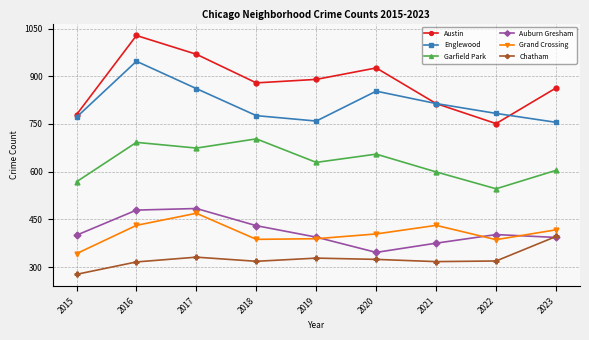

True or false: Garfield Park and Chatham cross at least once.

False